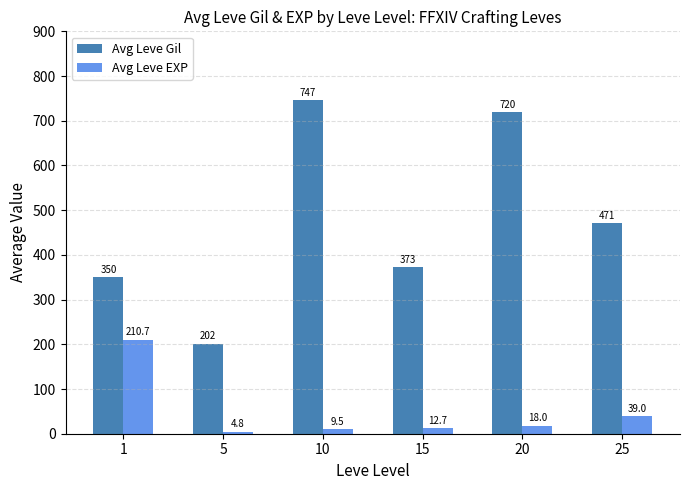

Is it true that Avg Leve EXP equals 4.8 at 5?

True